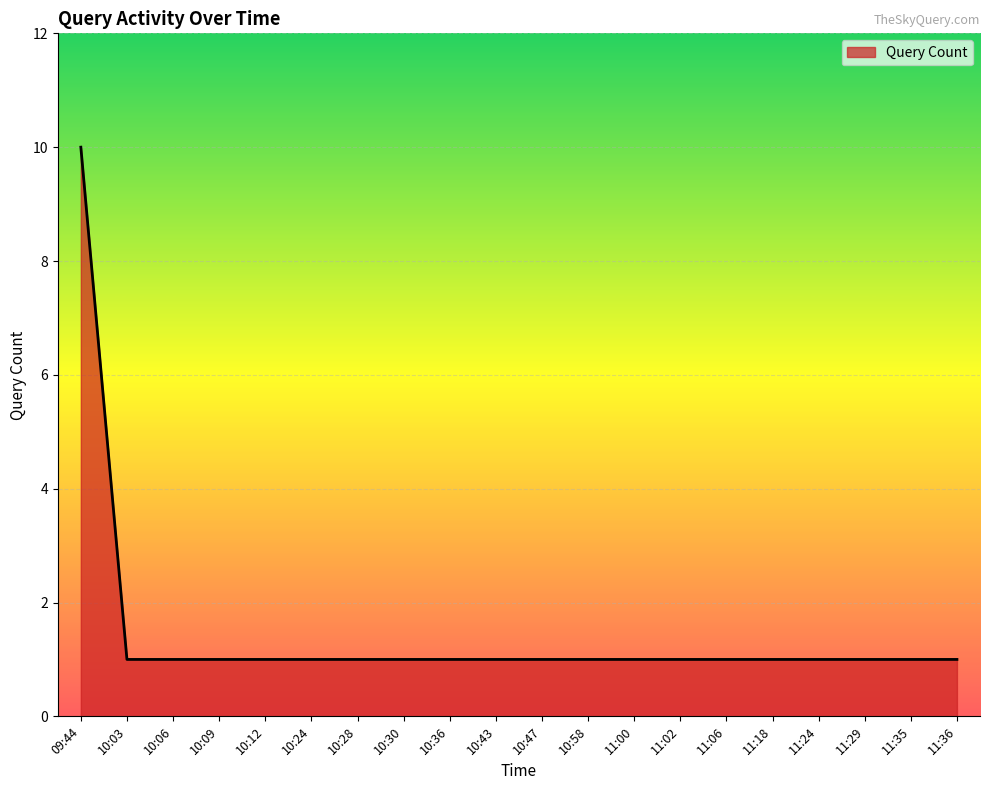

What is the greatest value displayed?

10